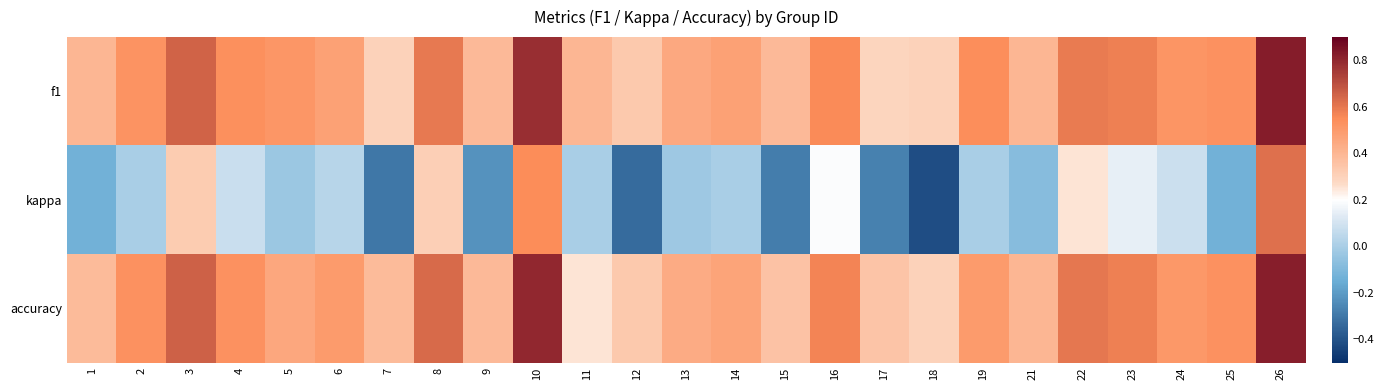

At which category is the sum across all series the highest?

26